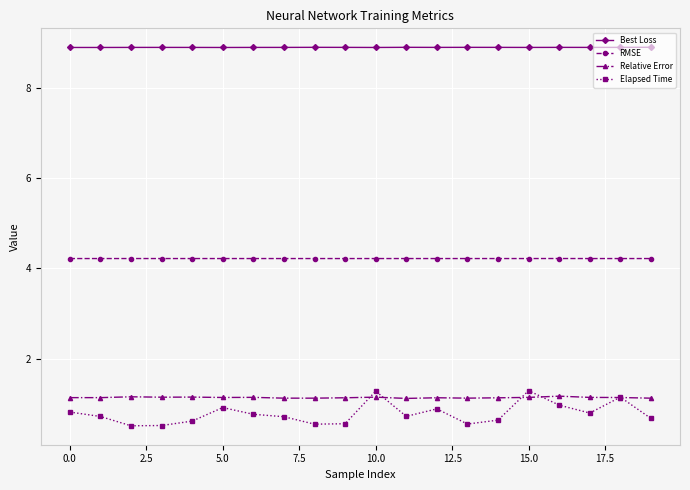

In Relative Error, how many points are lower than both neighbors (excluding endpoints)?

6